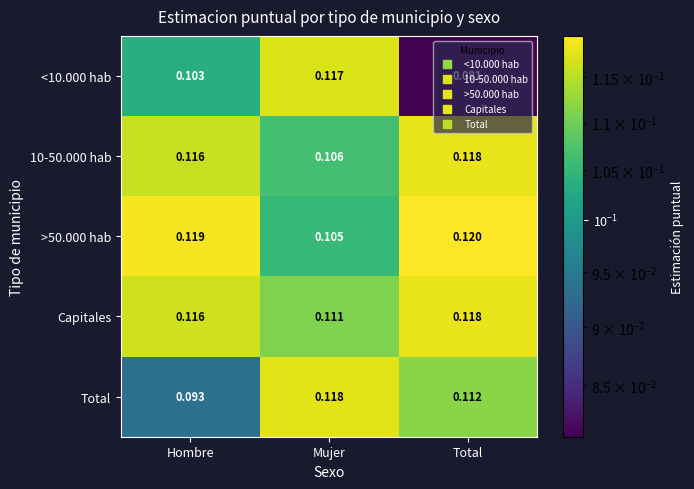

Which category has the lowest value across all series?

Total